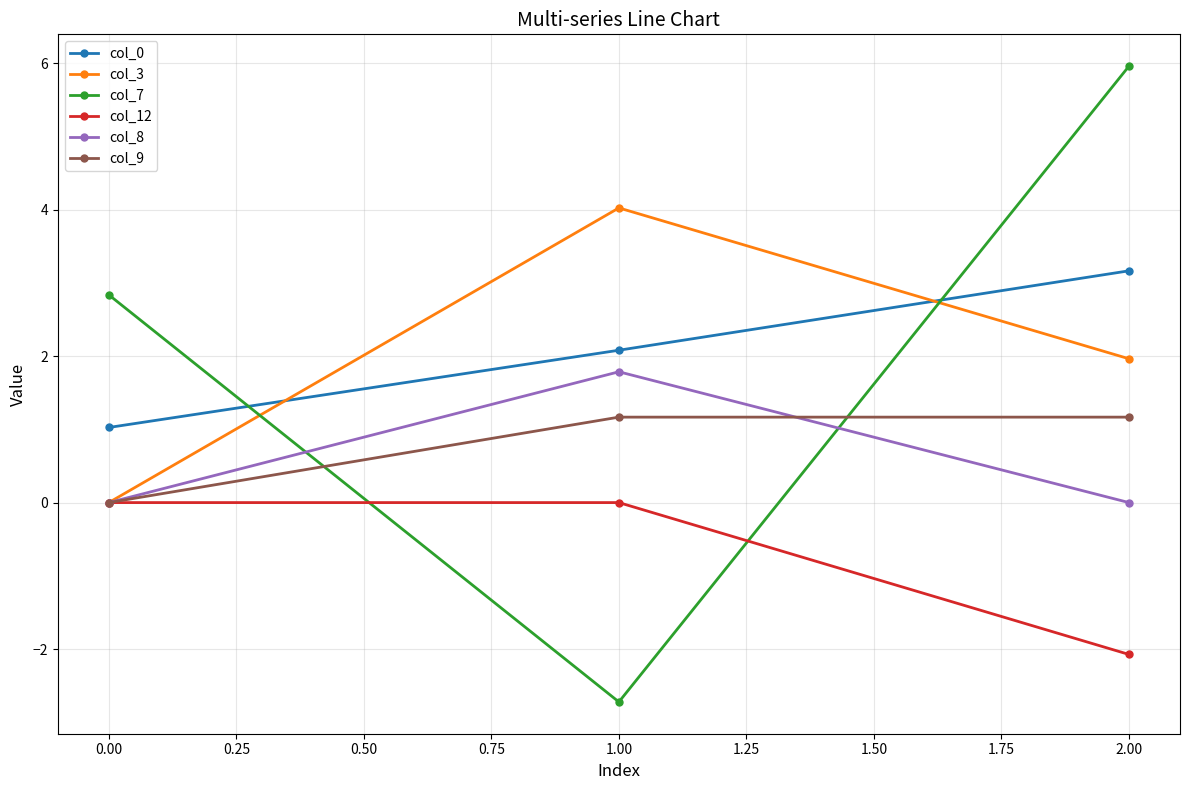

How many data points in col_9 are above 1?

2